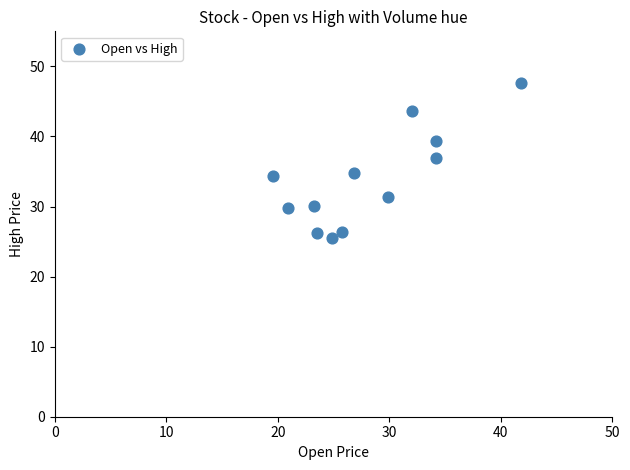

What is the average Y value?

33.8